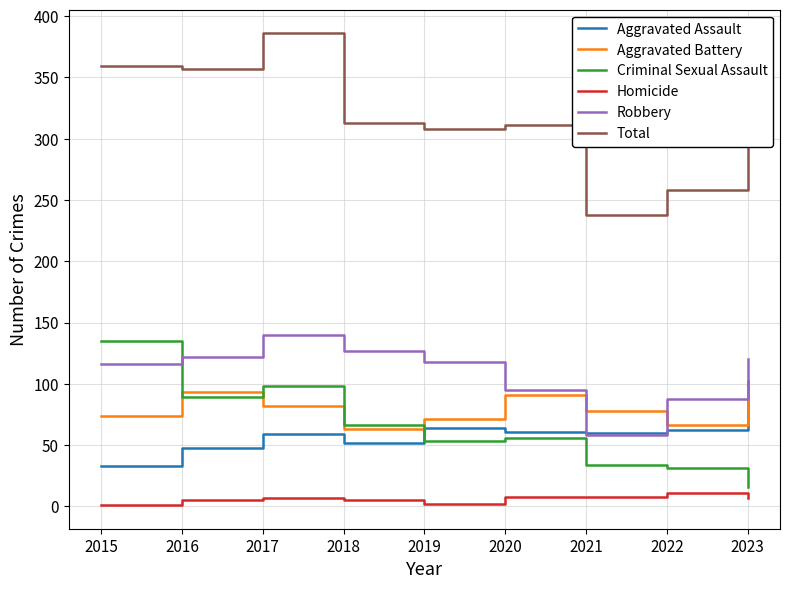

Rank the series by their maximum value, from lowest to highest.

Homicide, Aggravated Battery, Aggravated Assault, Criminal Sexual Assault, Robbery, Total